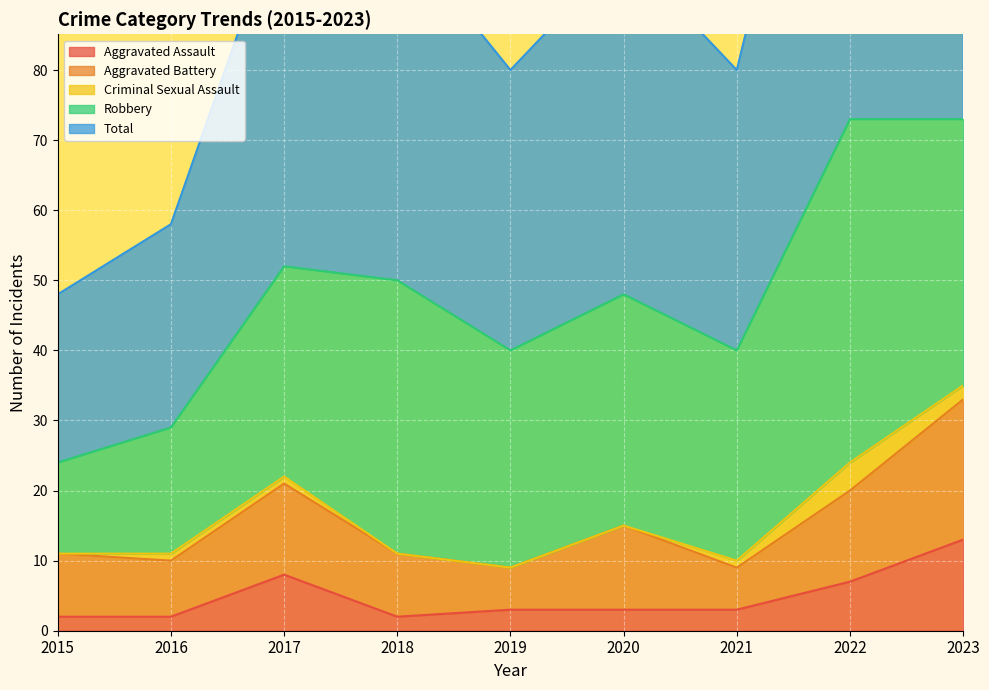

At which label does Aggravated Assault reach its peak?

2023